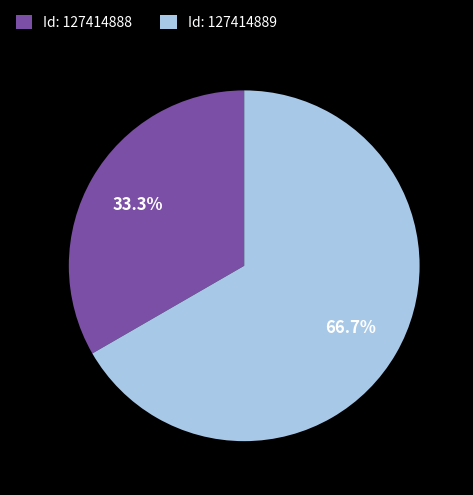

Rank the categories by value from highest to lowest.

Id: 127414889, Id: 127414888